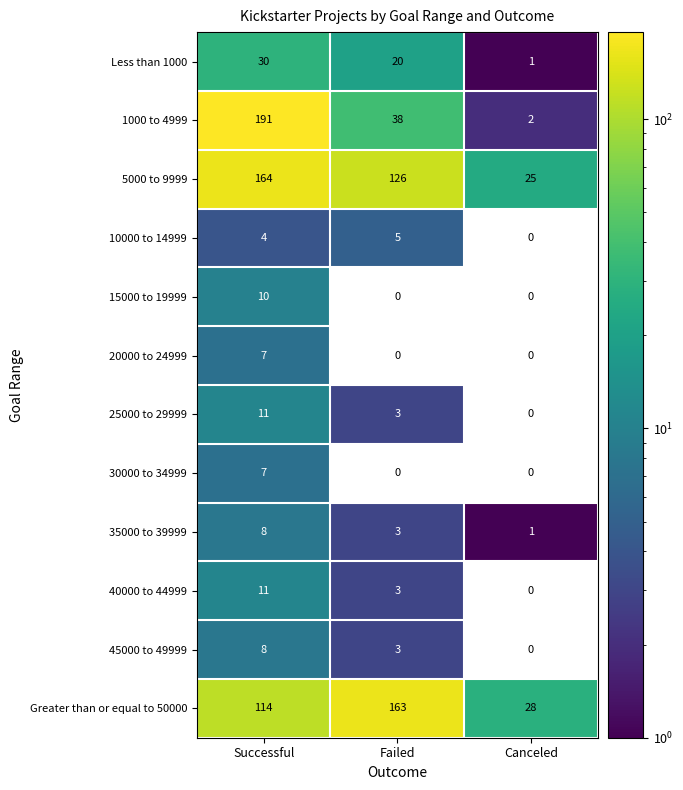

What is the sum of all 15000 to 19999 values?

10